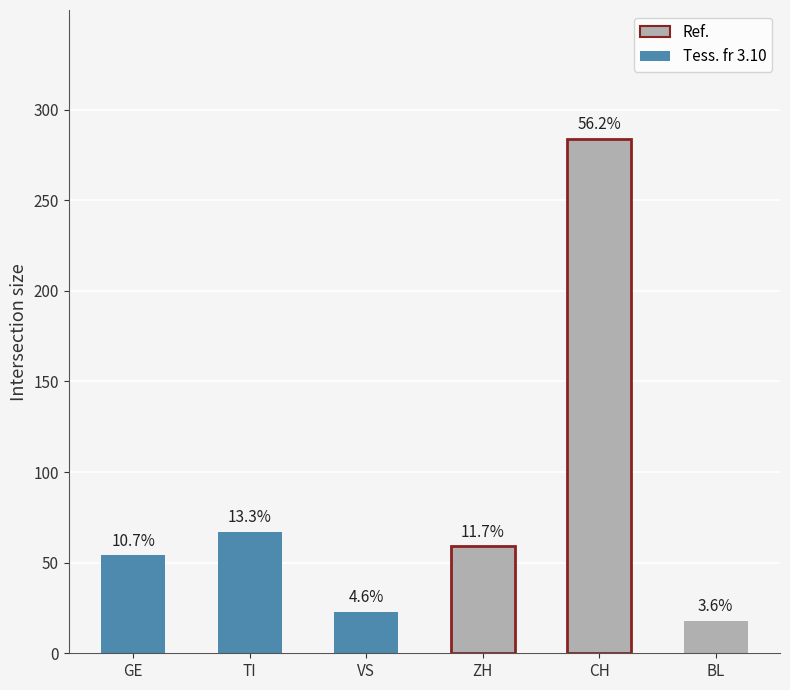

What is the label of the 1st bar from the right?

BL